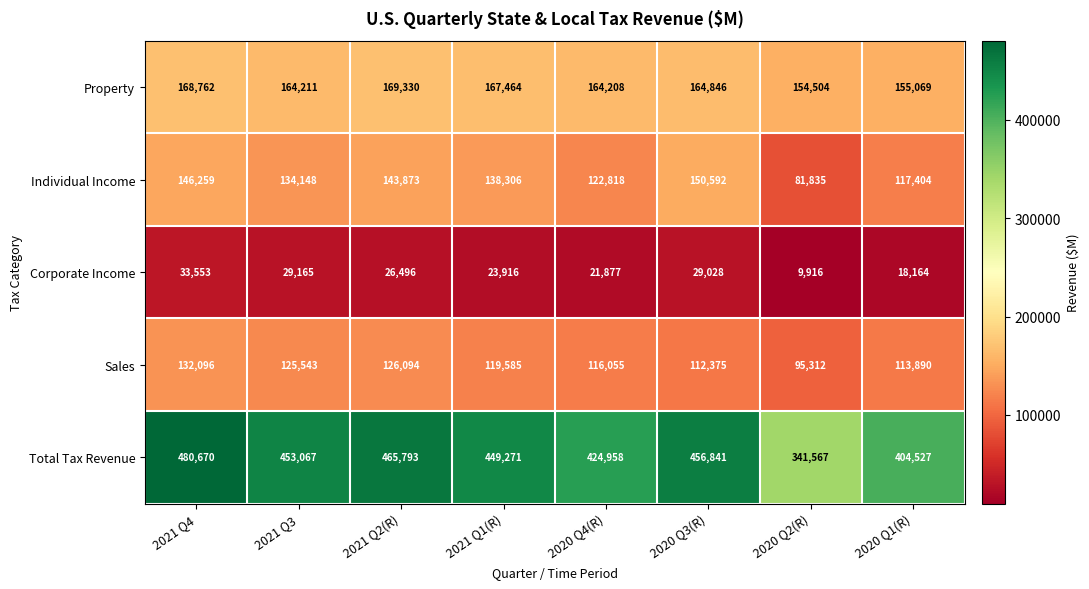

True or false: Total Tax Revenue has a value of 189246 at 2021 Q3.

False